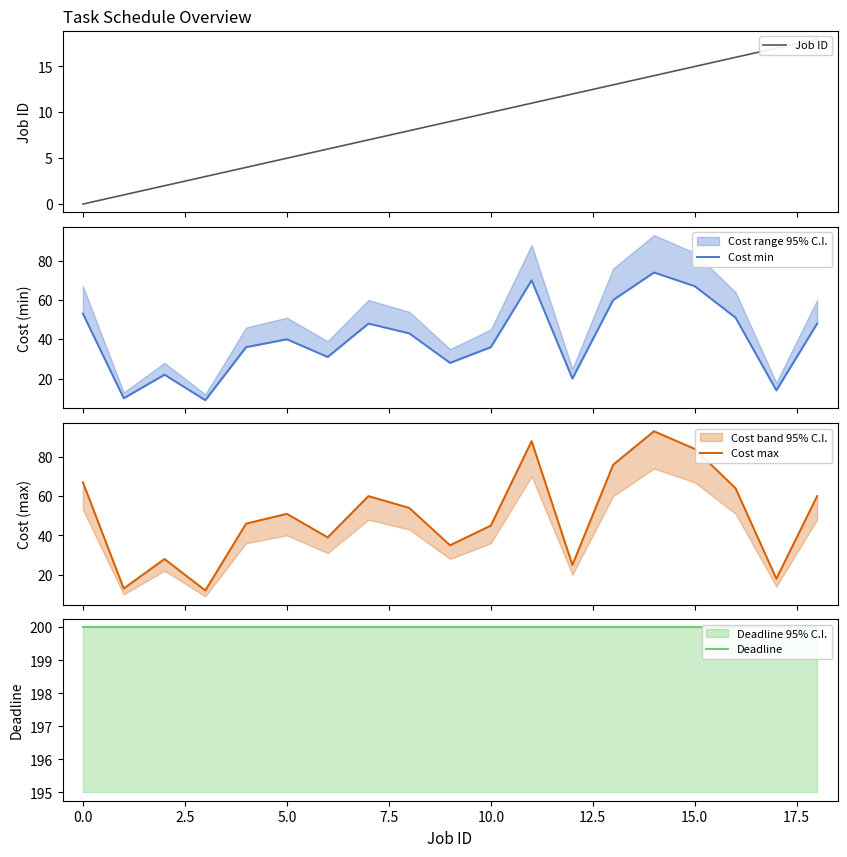

True or false: Cost min and Cost max intersect in this chart.

False